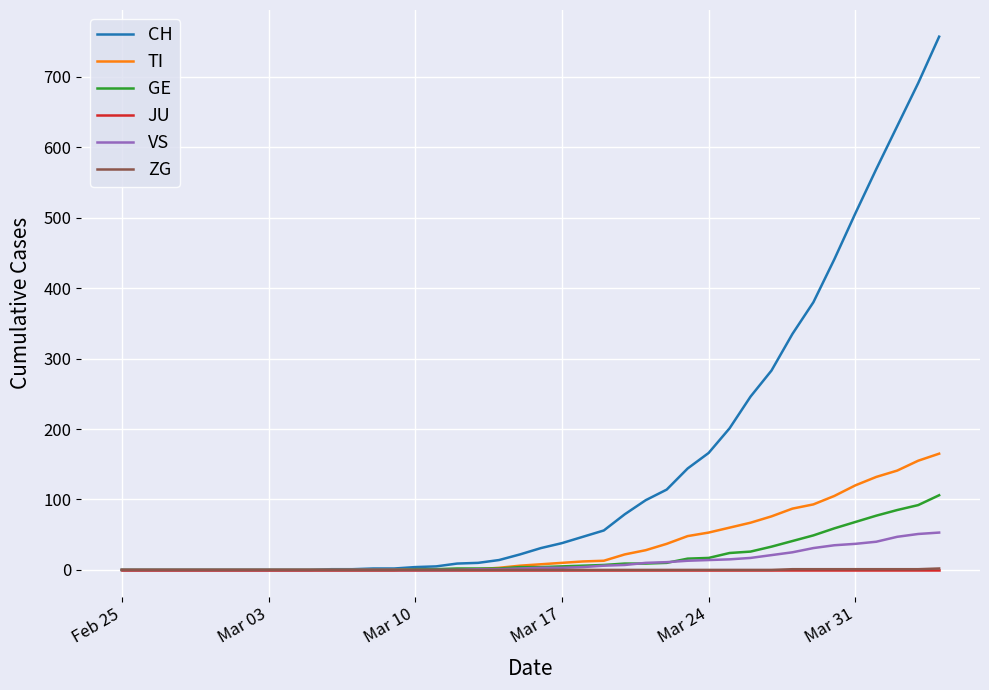

How many lines are shown in the chart?

6